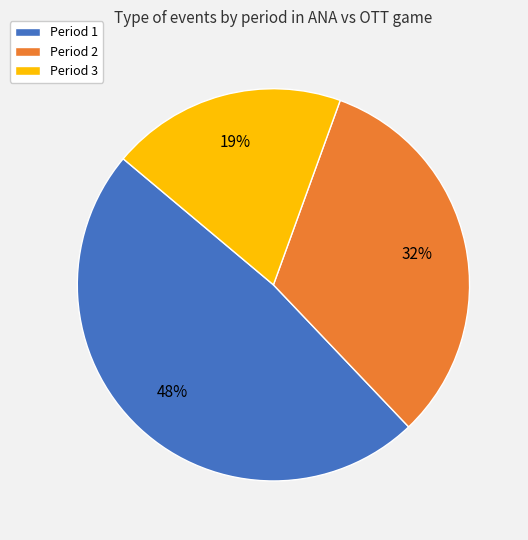

To the nearest percent, what is the combined percentage of Period 3 and Period 1?

68%